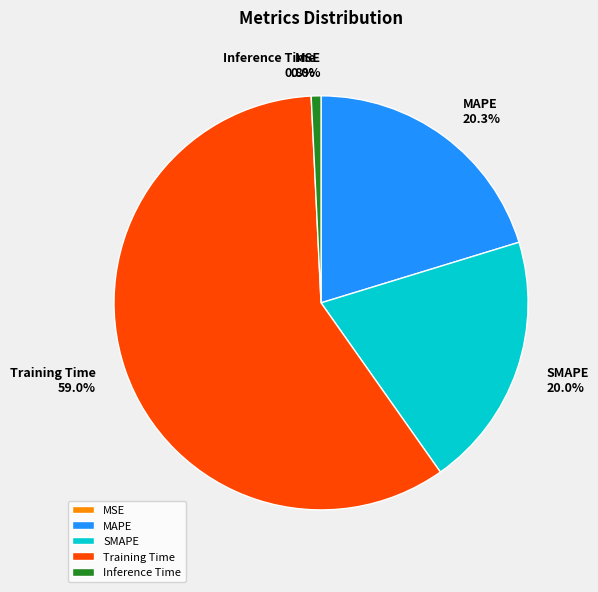

Which slice is the largest?

Training Time